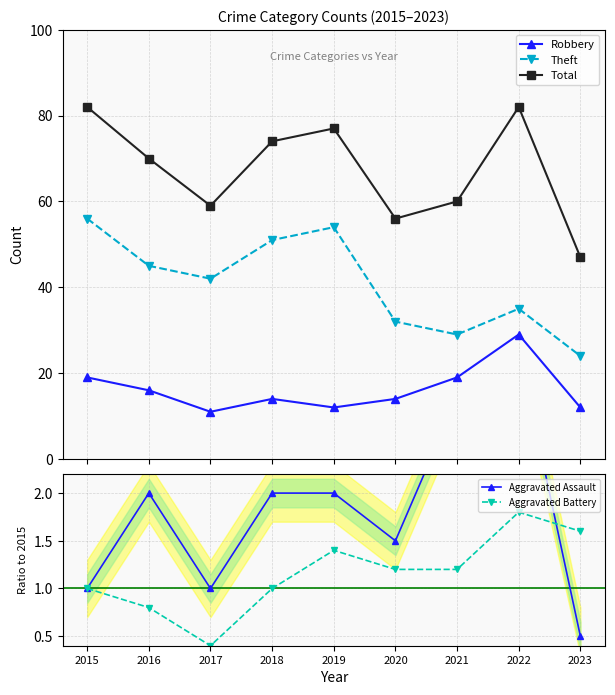

In Theft, how many points are higher than both neighbors (excluding endpoints)?

2